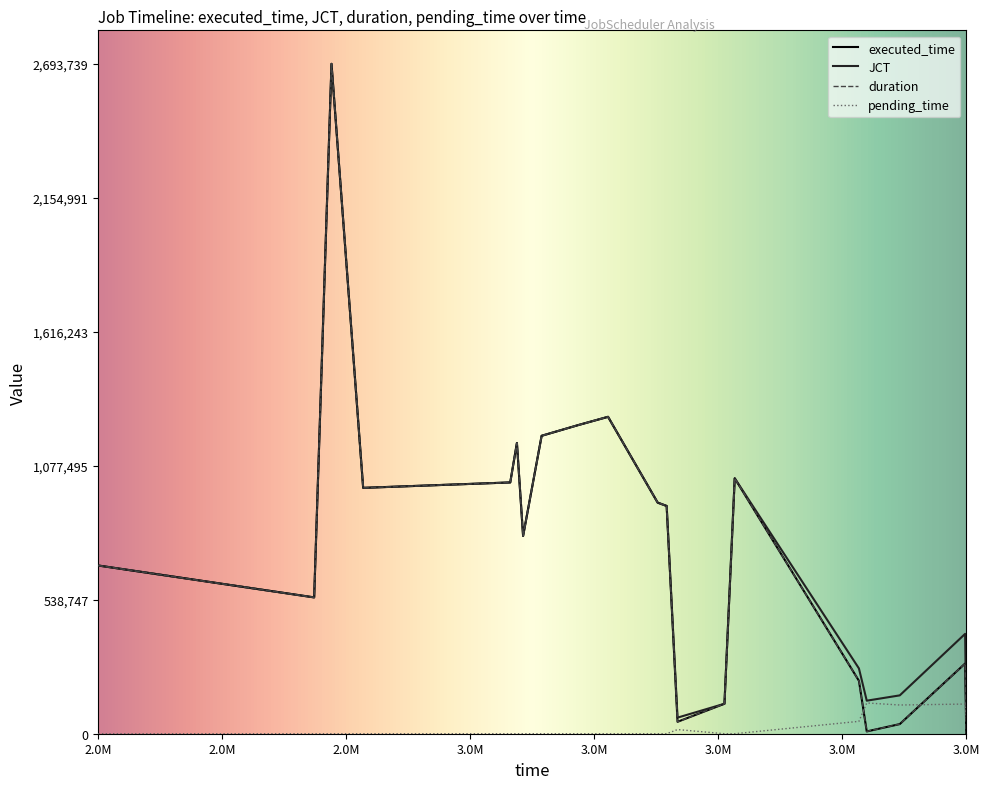

Does the chart display data point markers on the line(s)?

No